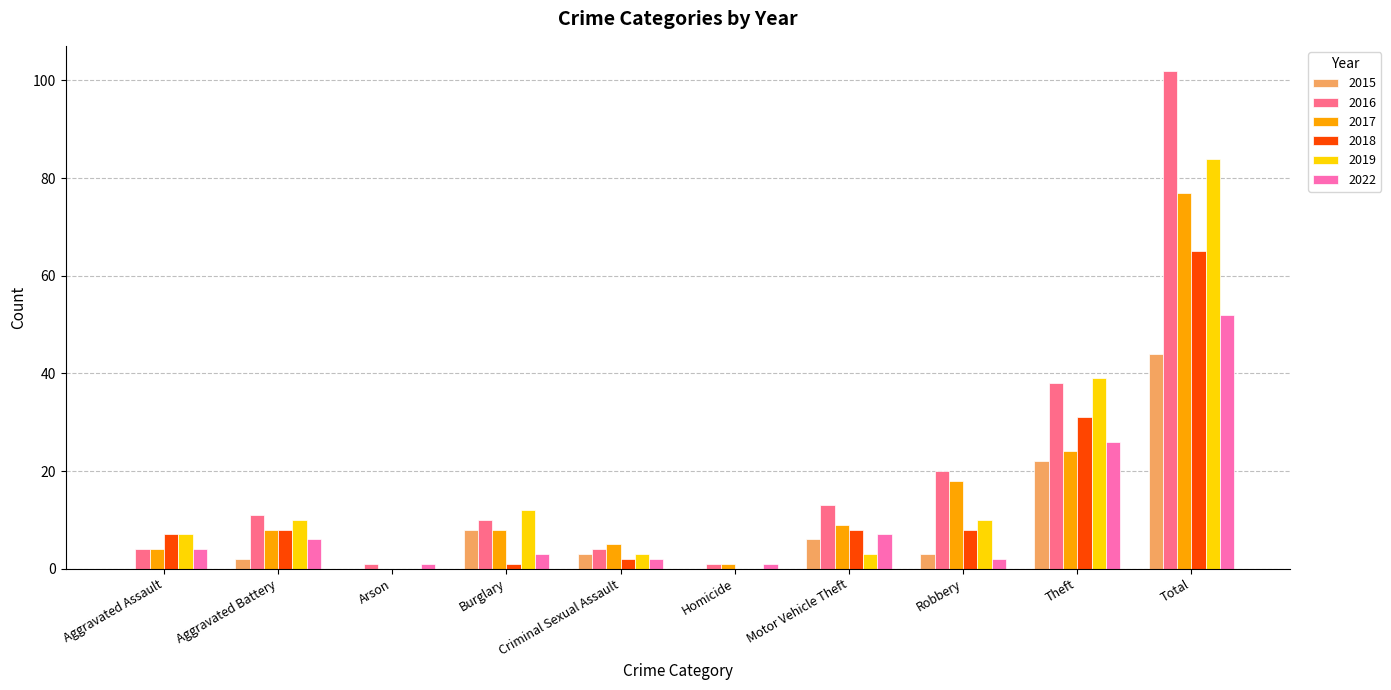

How many distinct data groups are displayed?

6